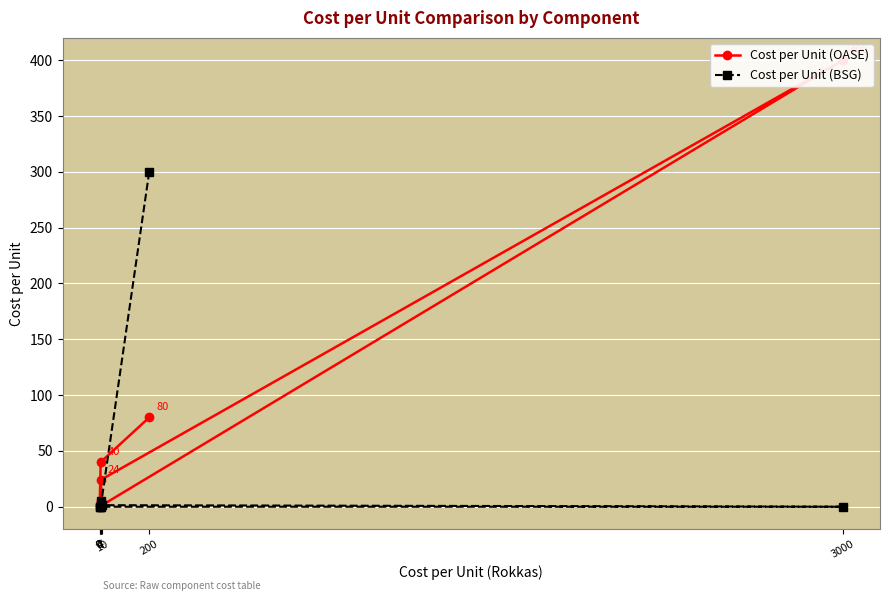

The value of Cost per Unit (BSG) at 0 is 143.8. True or false?

False